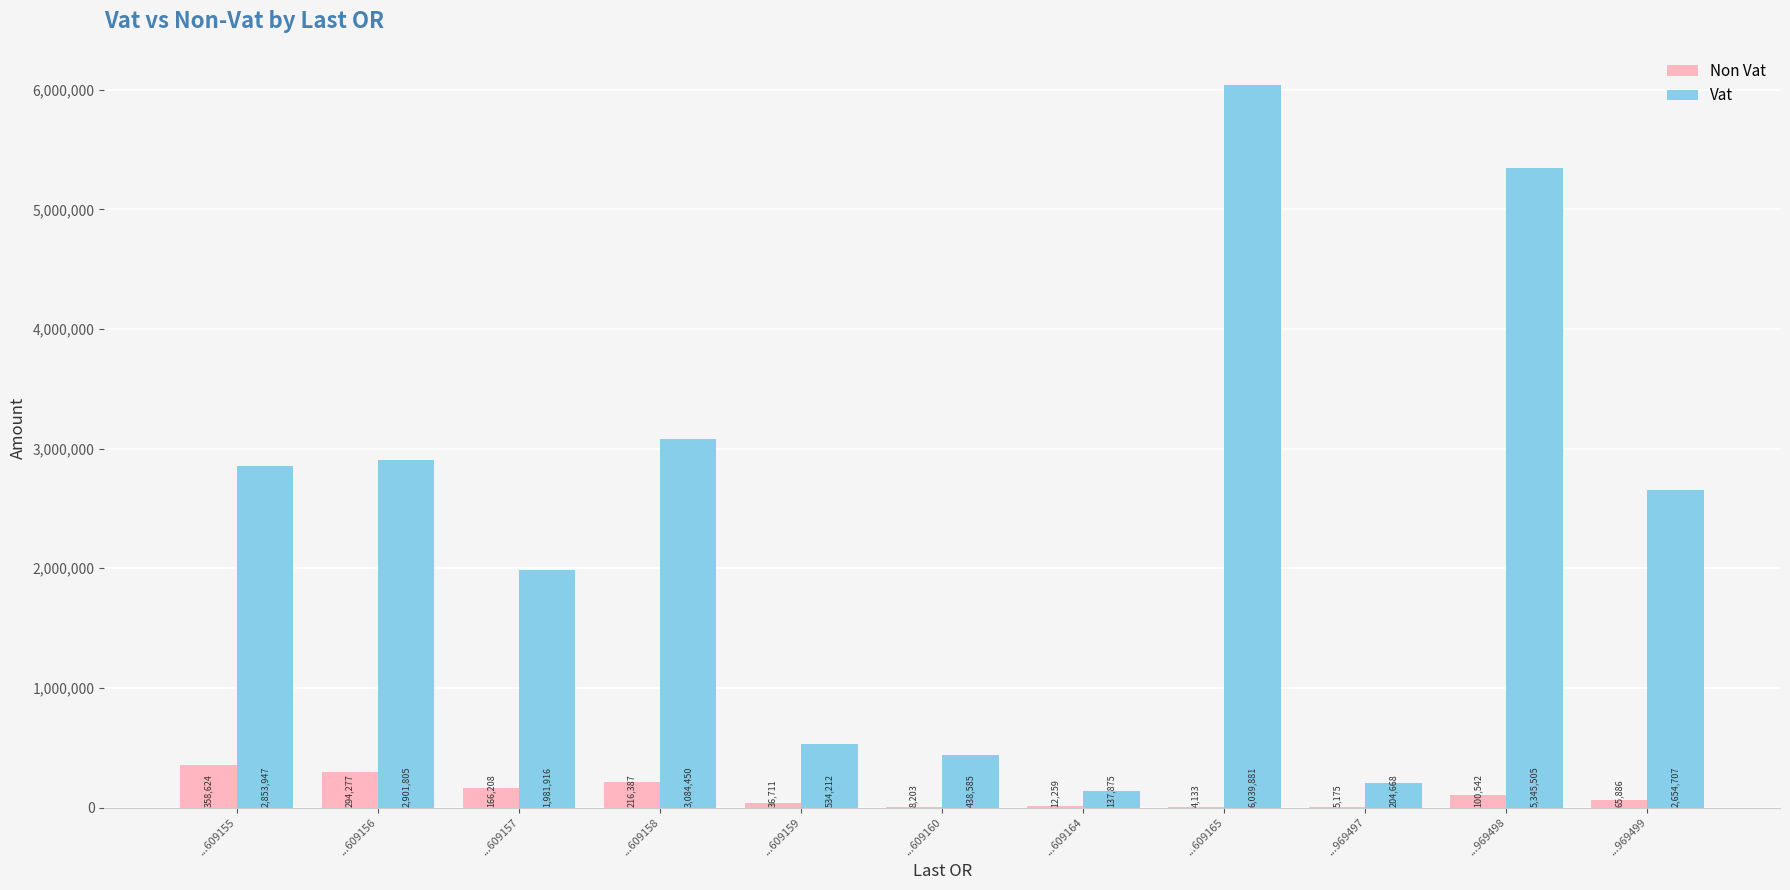

Which category has the highest value across all series?

...609165